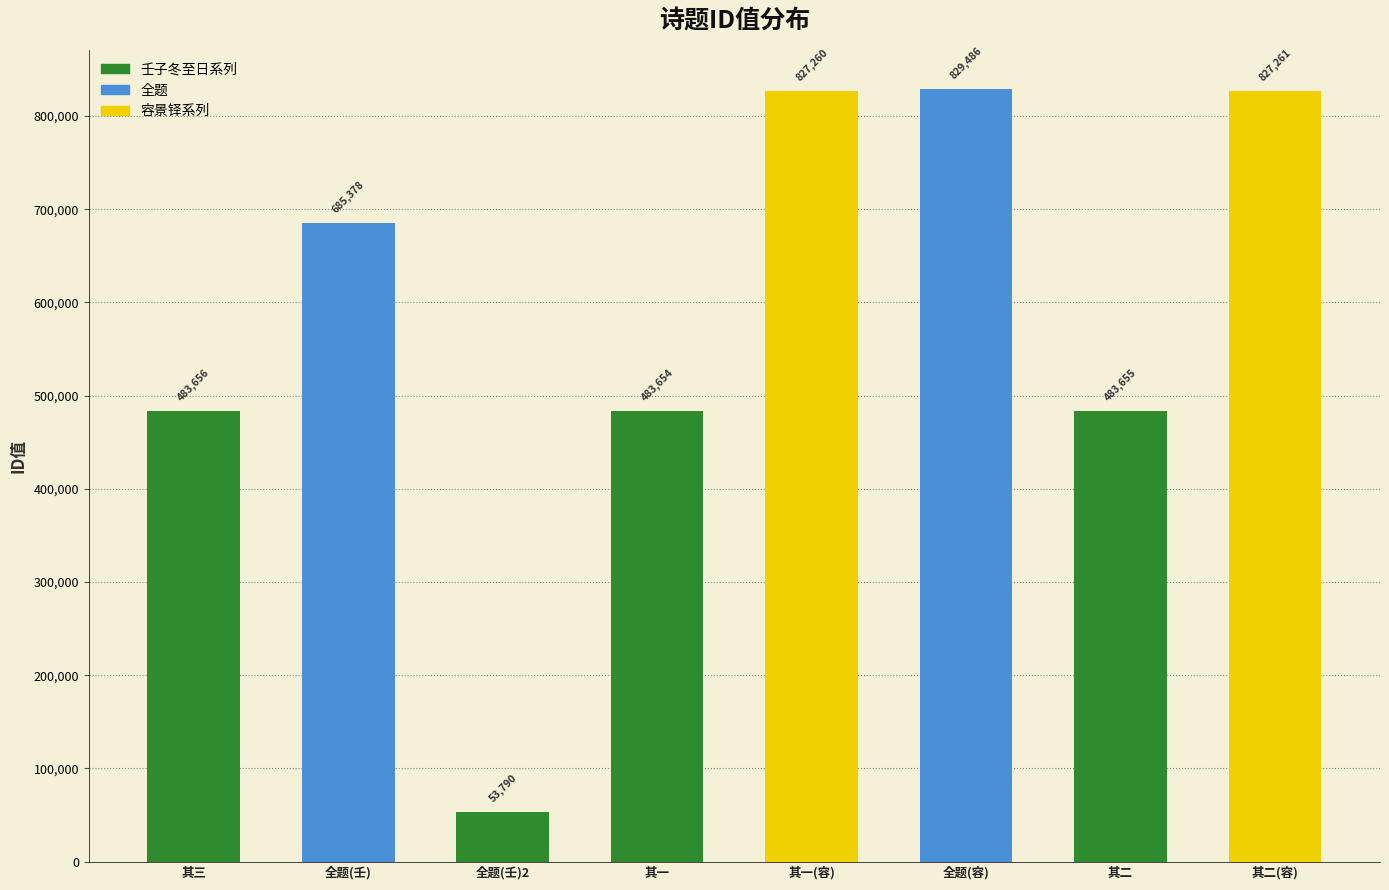

Approximately how many times larger is the value at 全题(壬) compared to 其二?

1.4